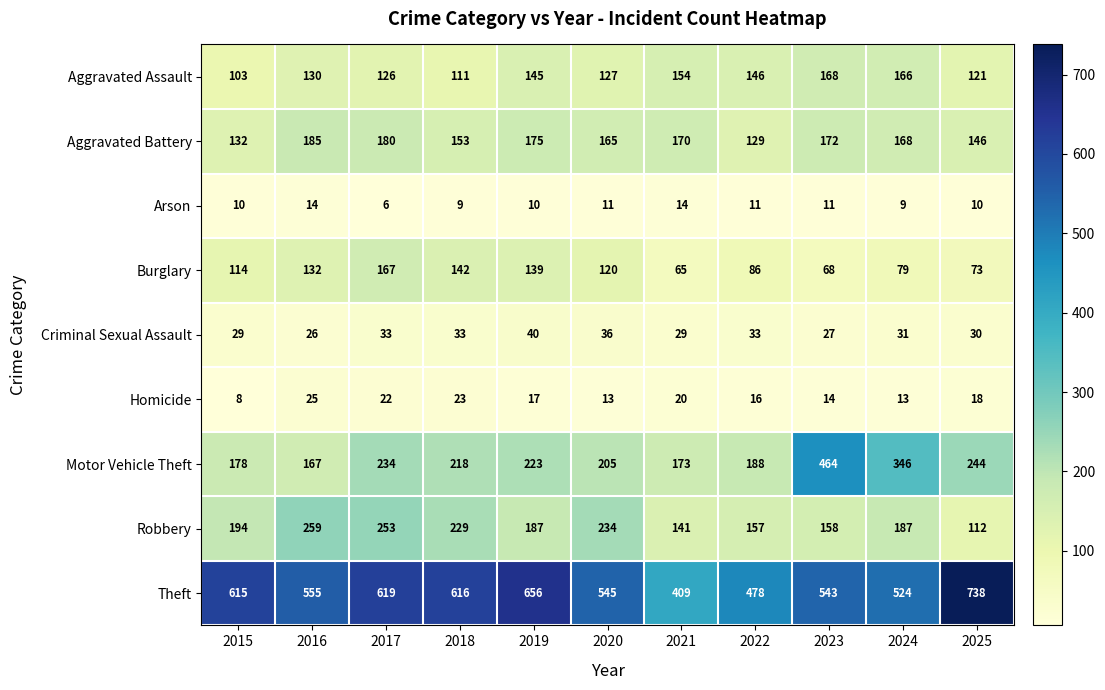

Rank the categories by Burglary value from highest to lowest.

2017, 2018, 2019, 2016, 2020, 2015, 2022, 2024, 2025, 2023, 2021